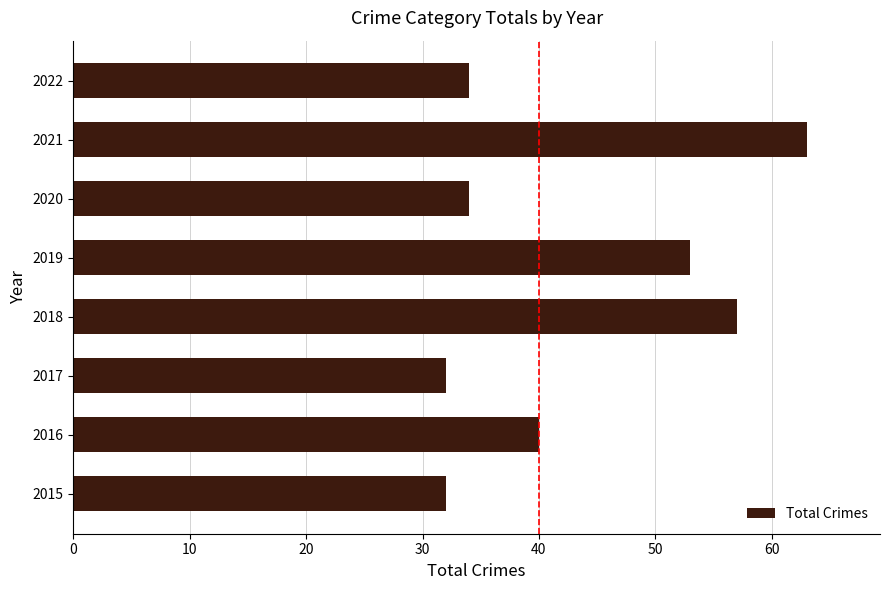

Reading bottom to top, what are all the values shown in this chart?

2015=32	2016=40	2017=32	2018=57	2019=53	2020=34	2021=63	2022=34